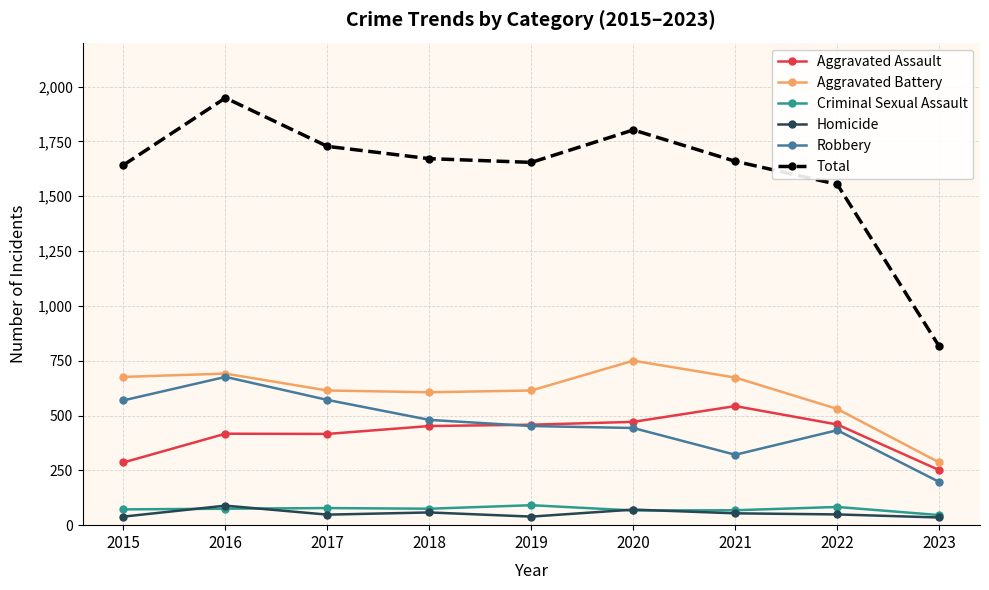

How many lines are shown in the chart?

6